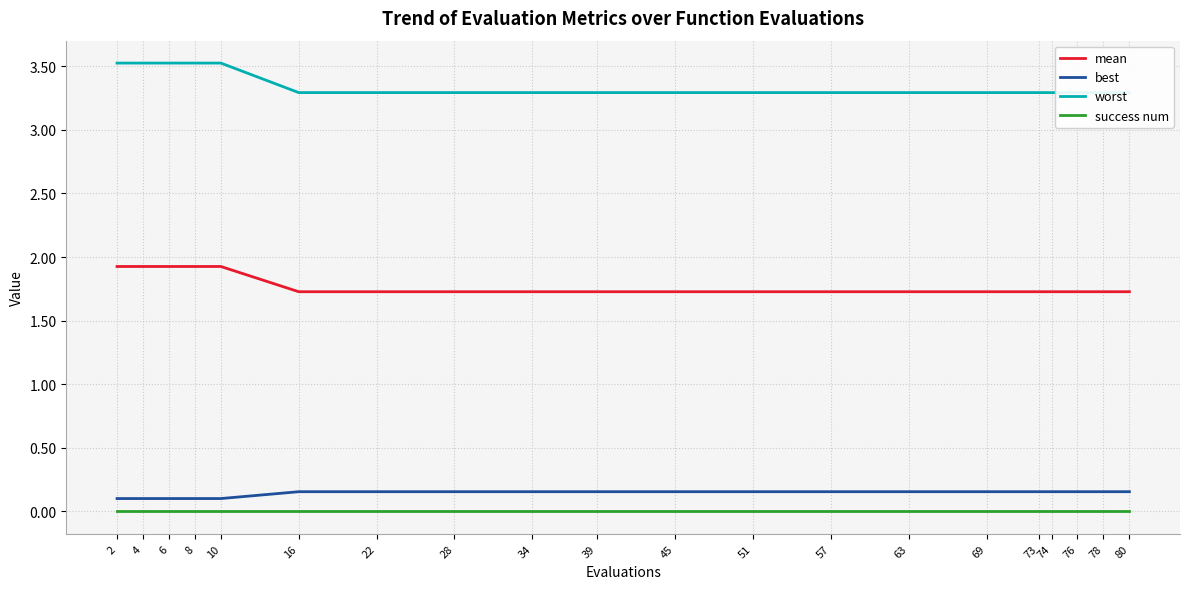

What is the sum of the best values at 80 and 34?

0.3